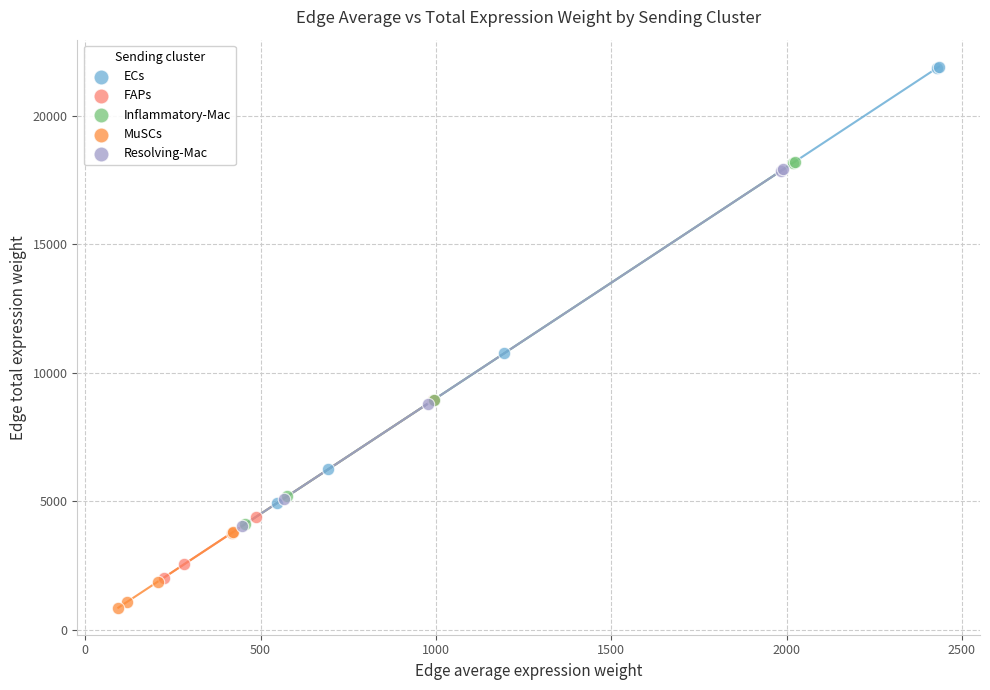

Which series has the largest Y range (max minus min)?

ECs